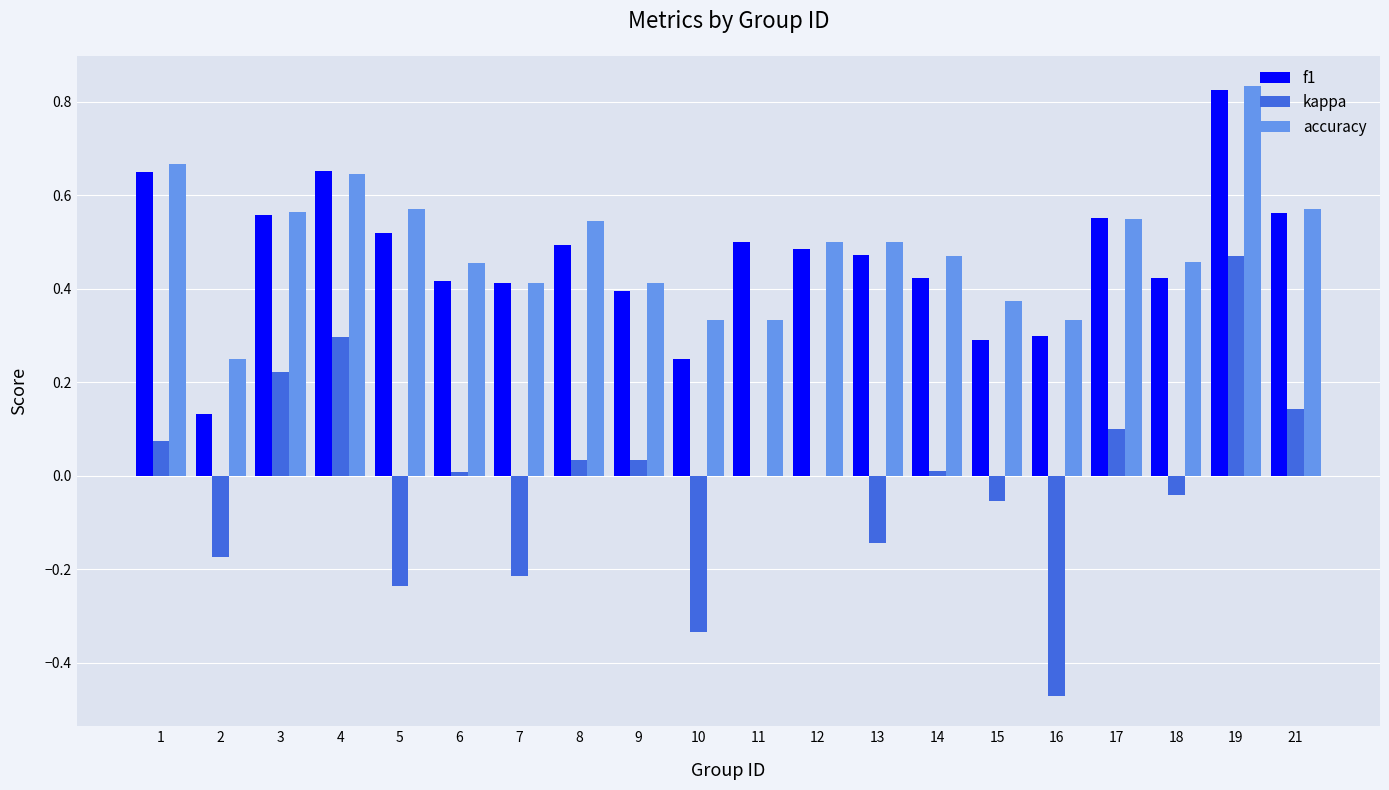

What is the sum of the f1 values at 9 and 8?

0.9